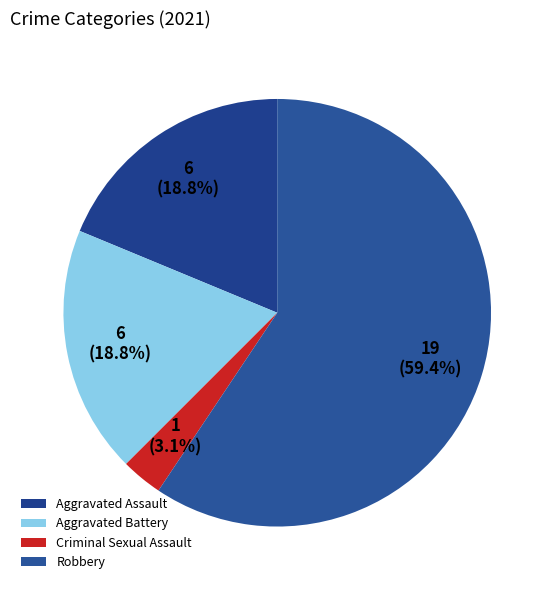

Is it true that Aggravated Battery is 19% of the pie?

True